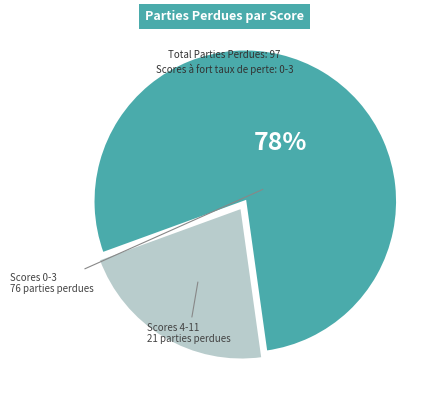

Does any single category account for the majority?

Yes